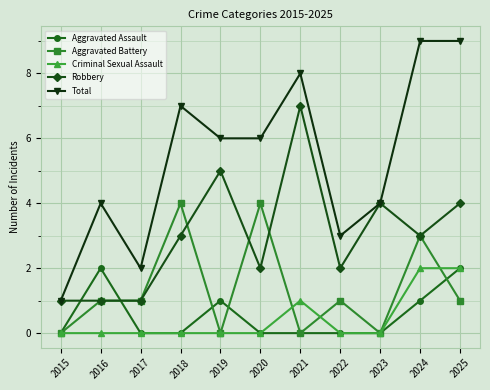

What are all the series names shown in the legend?

Aggravated Assault, Aggravated Battery, Criminal Sexual Assault, Robbery, Total